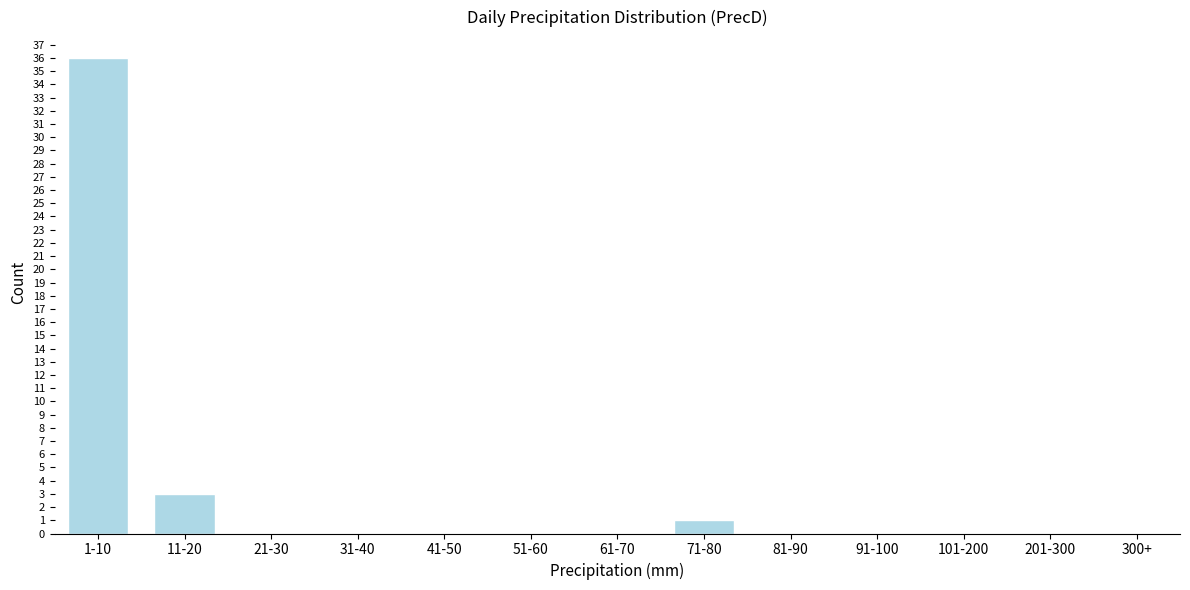

Reading right to left, transcribe all the data shown in this chart.

300+=0	201-300=0	101-200=0	91-100=0	81-90=0	71-80=1	61-70=0	51-60=0	41-50=0	31-40=0	21-30=0	11-20=3	1-10=36